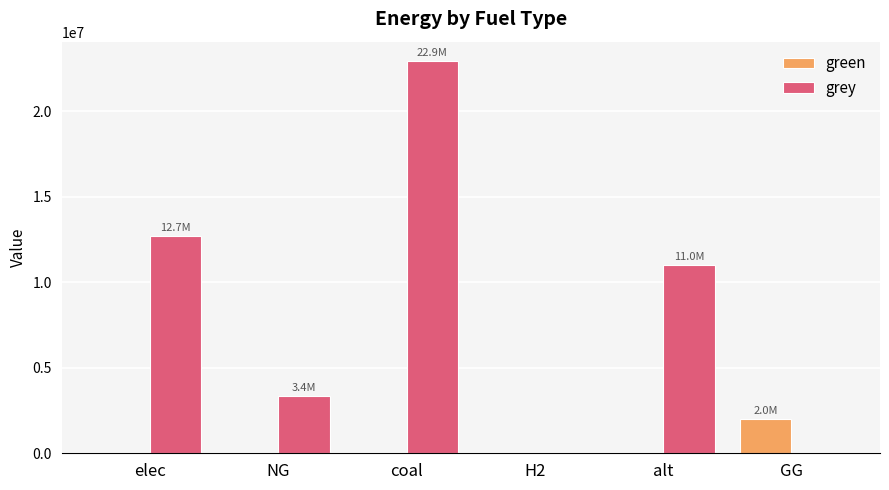

What is the spread (max minus min) of values at coal?

22912710.9